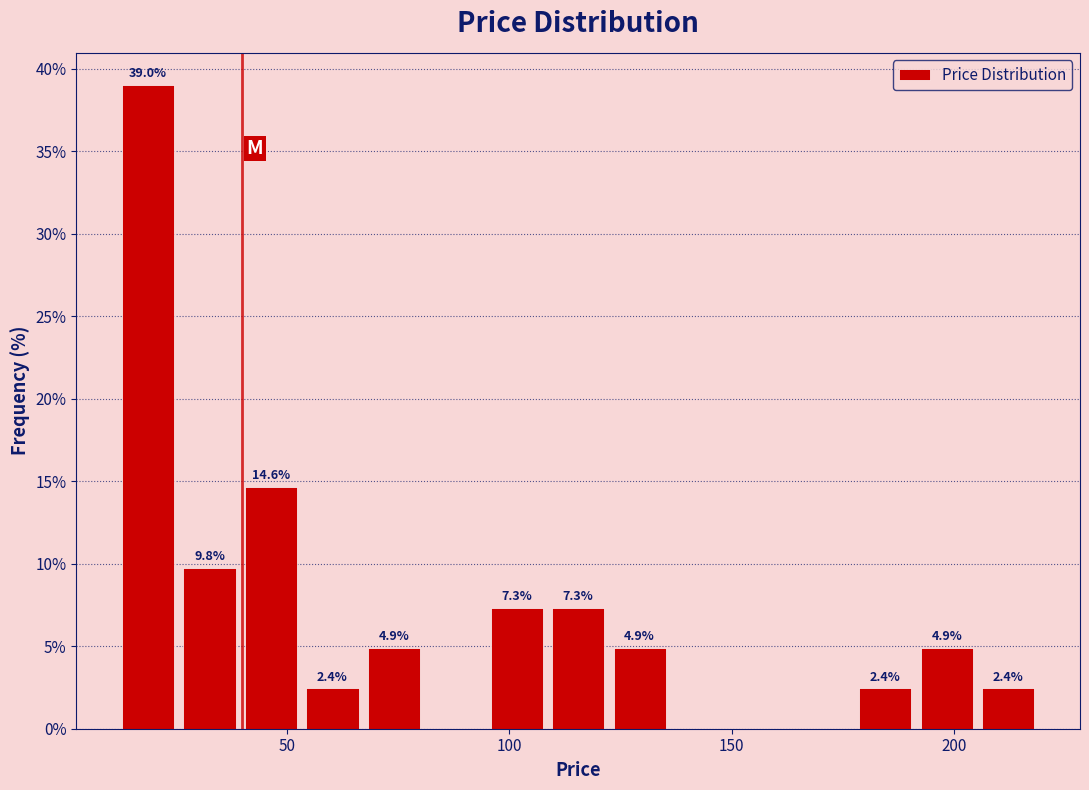

Around what value on the x-axis is the tallest bar? Give the approximate position of its centre, as read against the axis.

20